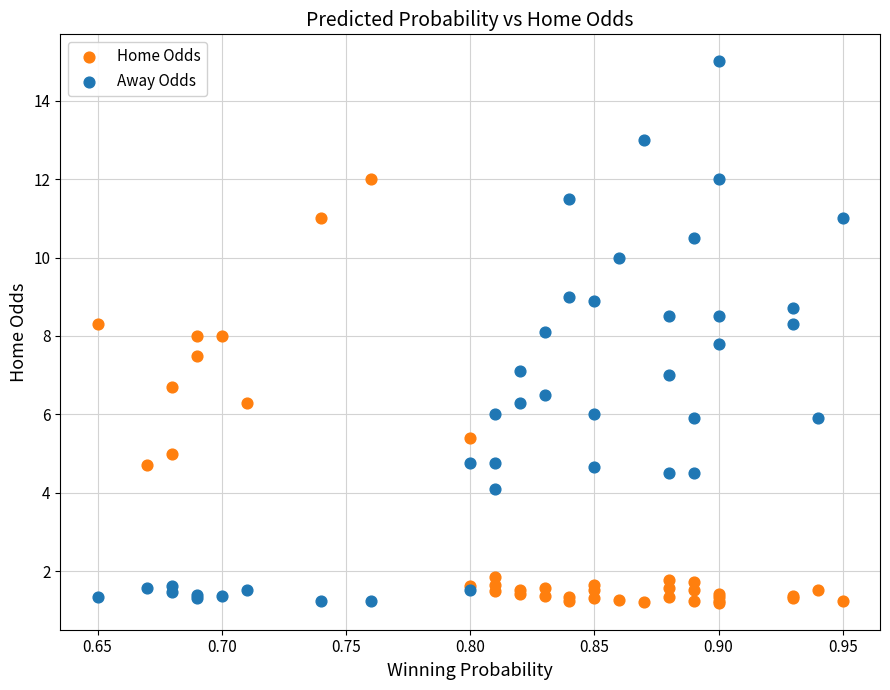

Which series has the widest spread of Y values?

Away Odds